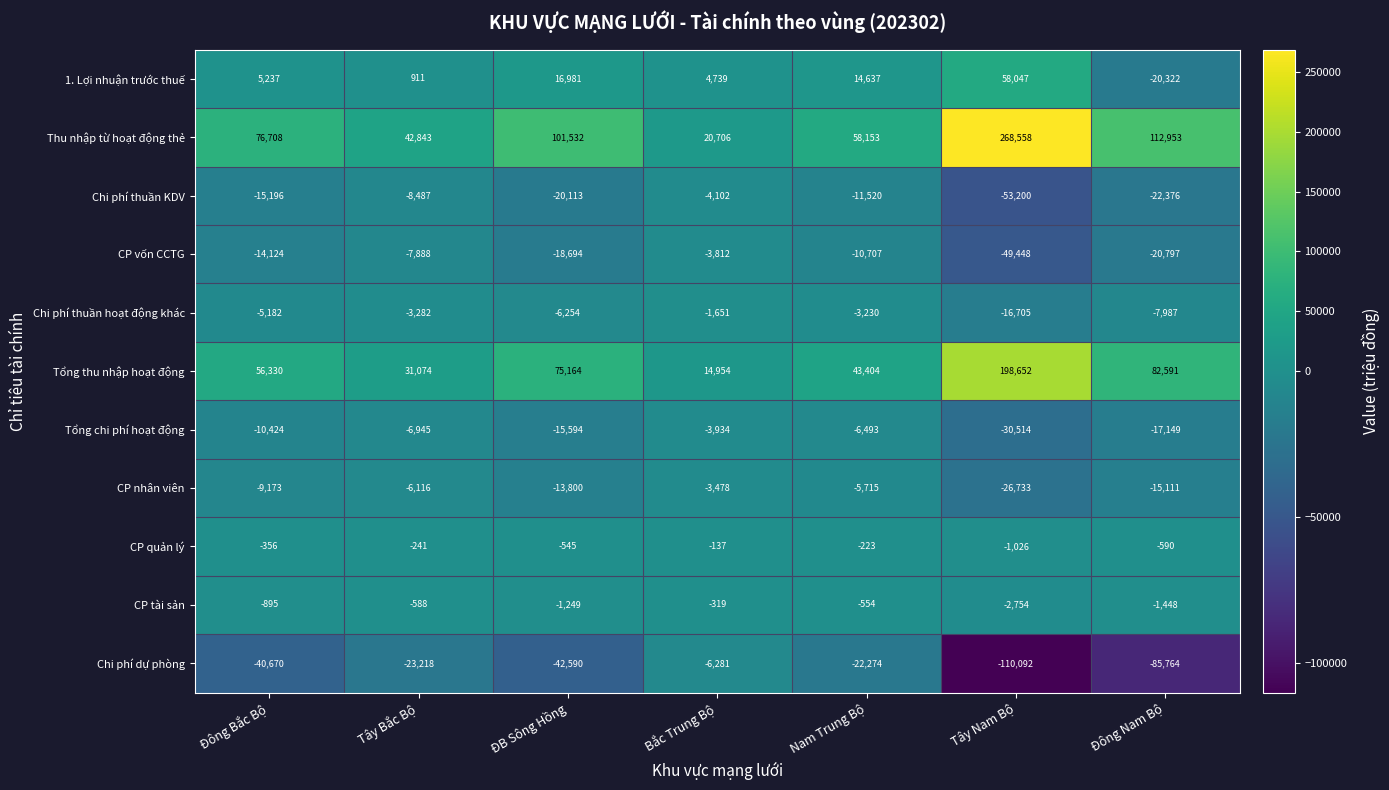

What is the sum of all Chi phí dự phòng values?

-330889